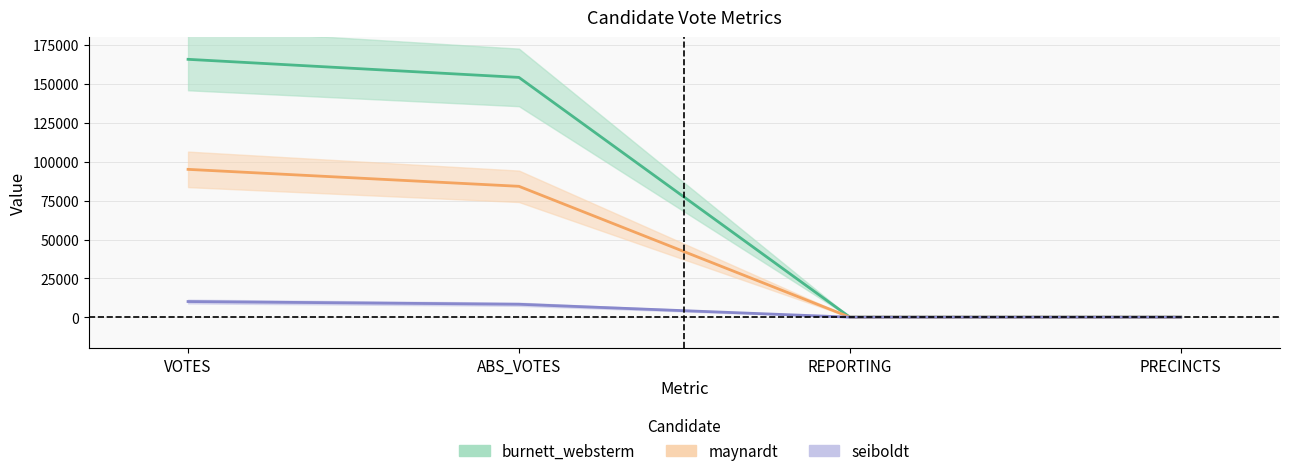

Which series has the largest total across all categories?

burnett_websterm